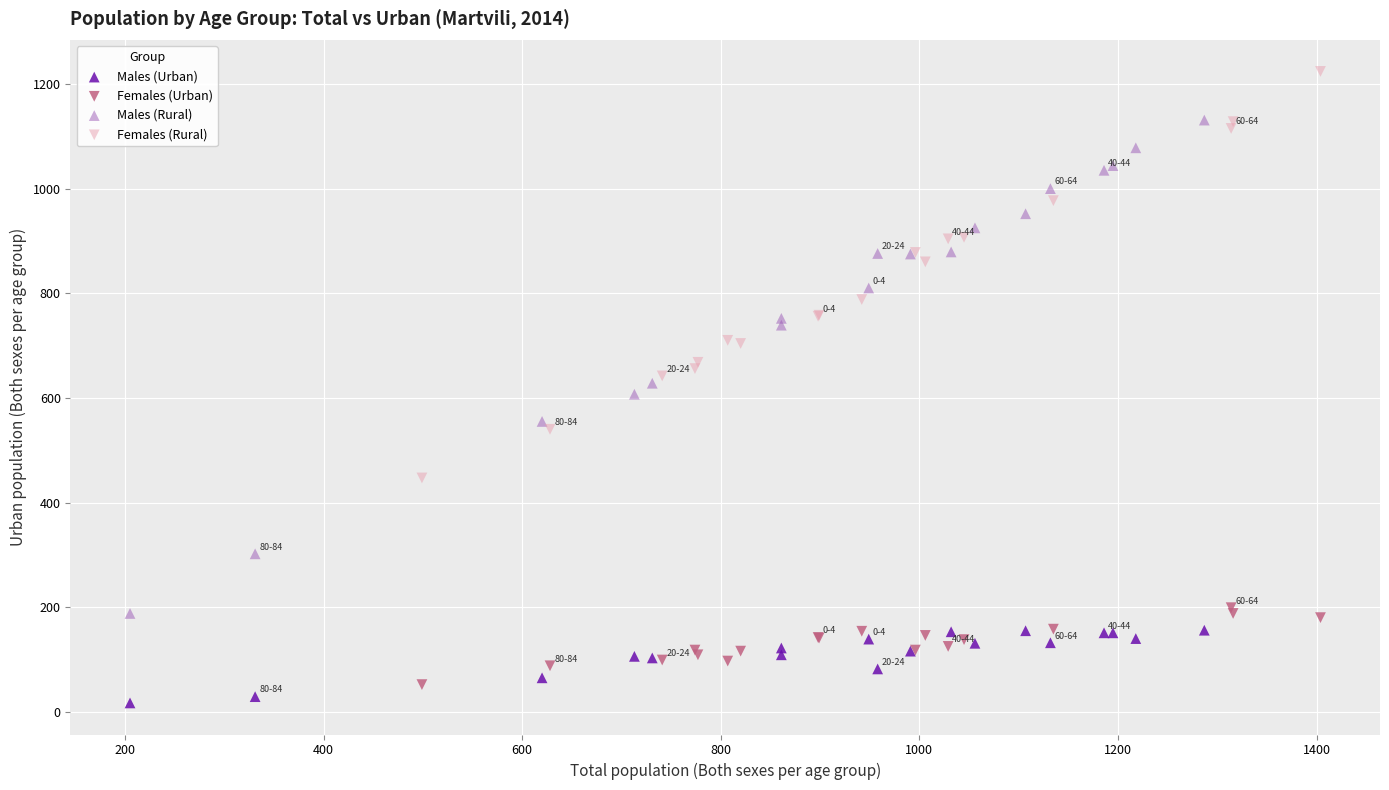

Which series has the widest spread of Y values?

Males (Rural)